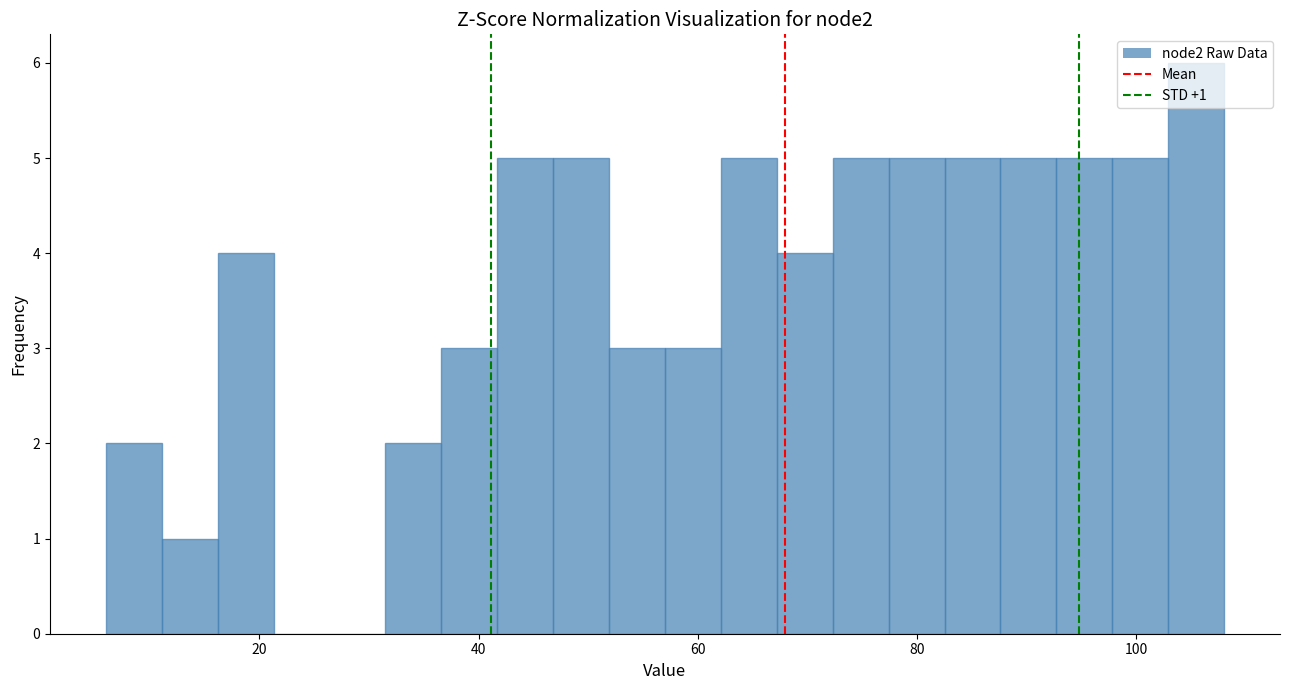

Read against the x-axis, roughly where is the centre of the tallest bar?

106